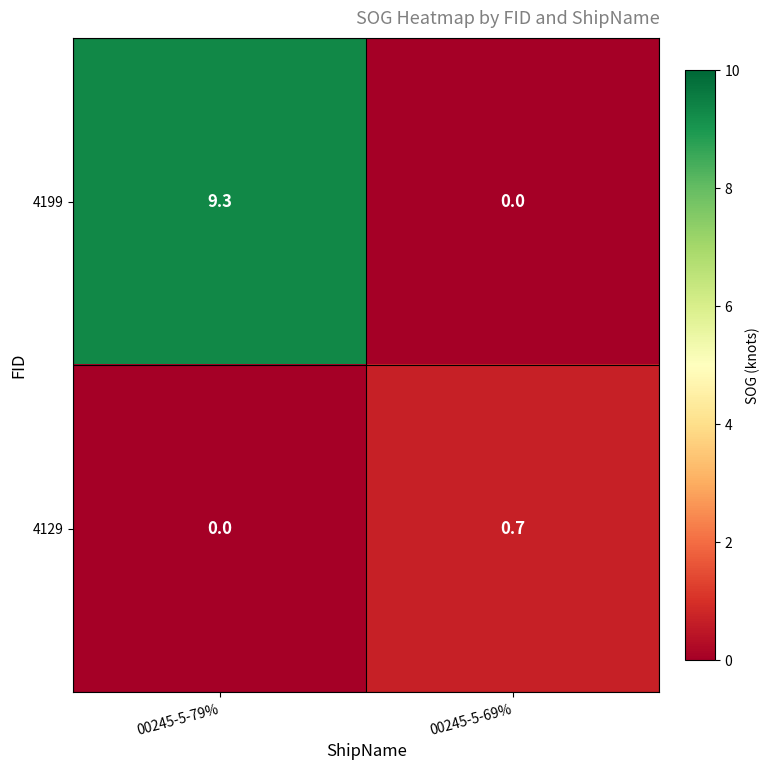

What is the sum of the 4199 values at 00245-5-79% and 00245-5-69%?

9.3